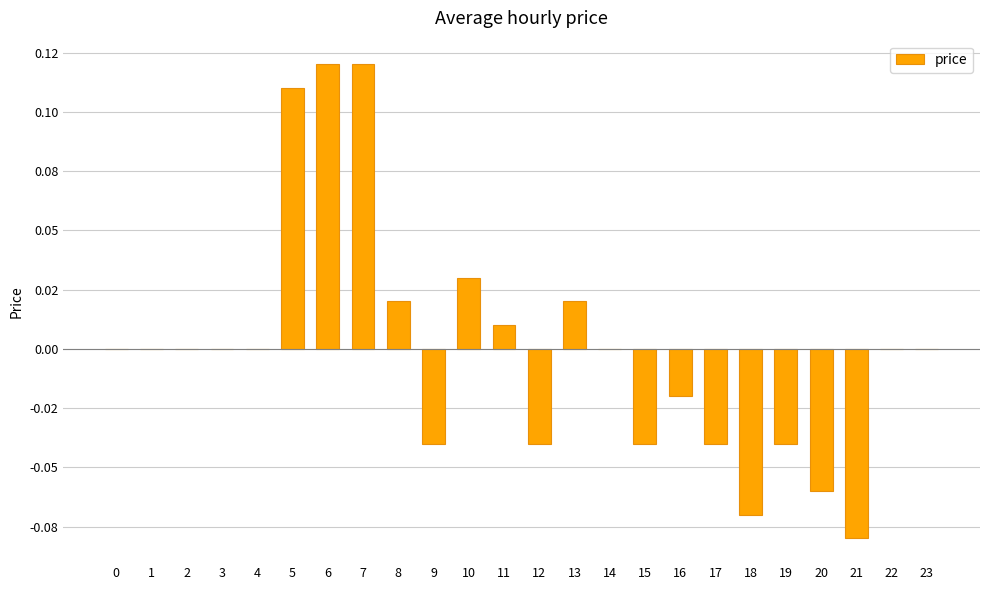

Reading right to left, extract all data points from this chart.

0.0	0.0	-0.1	-0.1	-0.0	-0.1	-0.0	-0.0	-0.0	0.0	0.0	-0.0	0.0	0.0	-0.0	0.0	0.1	0.1	0.1	0.0	0.0	0.0	0.0	0.0